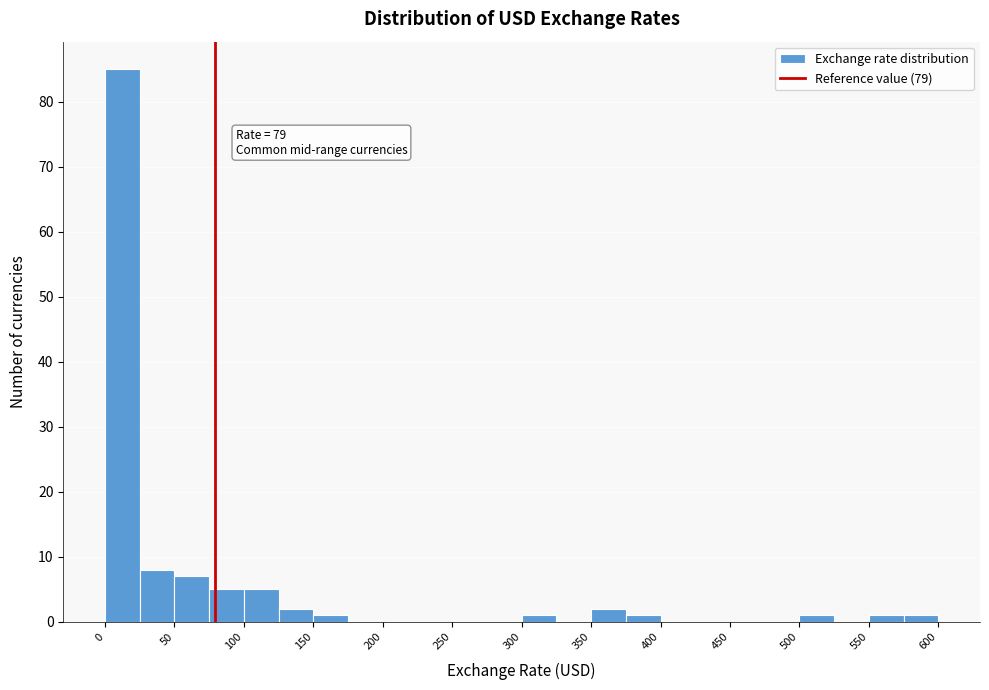

Over which range of the x-axis is the bar tallest?

0 to 25